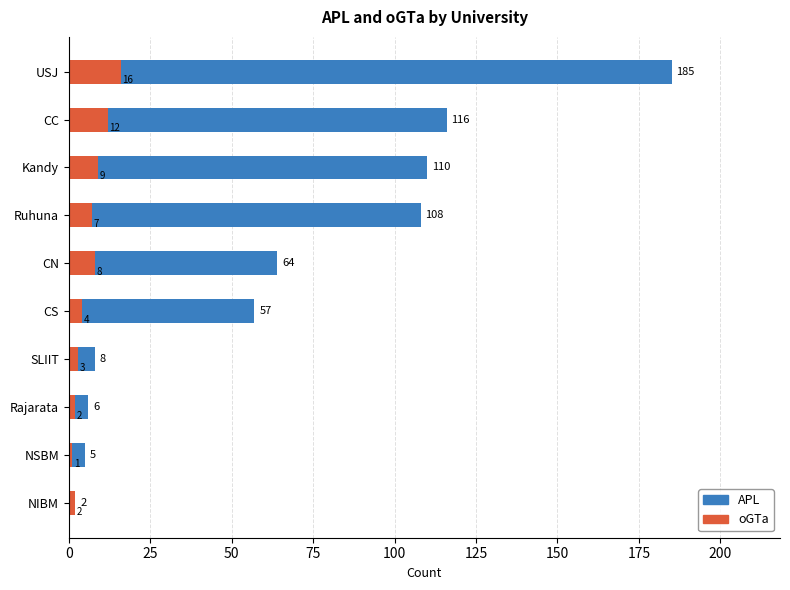

What is the spread (max minus min) of values at SLIIT?

5